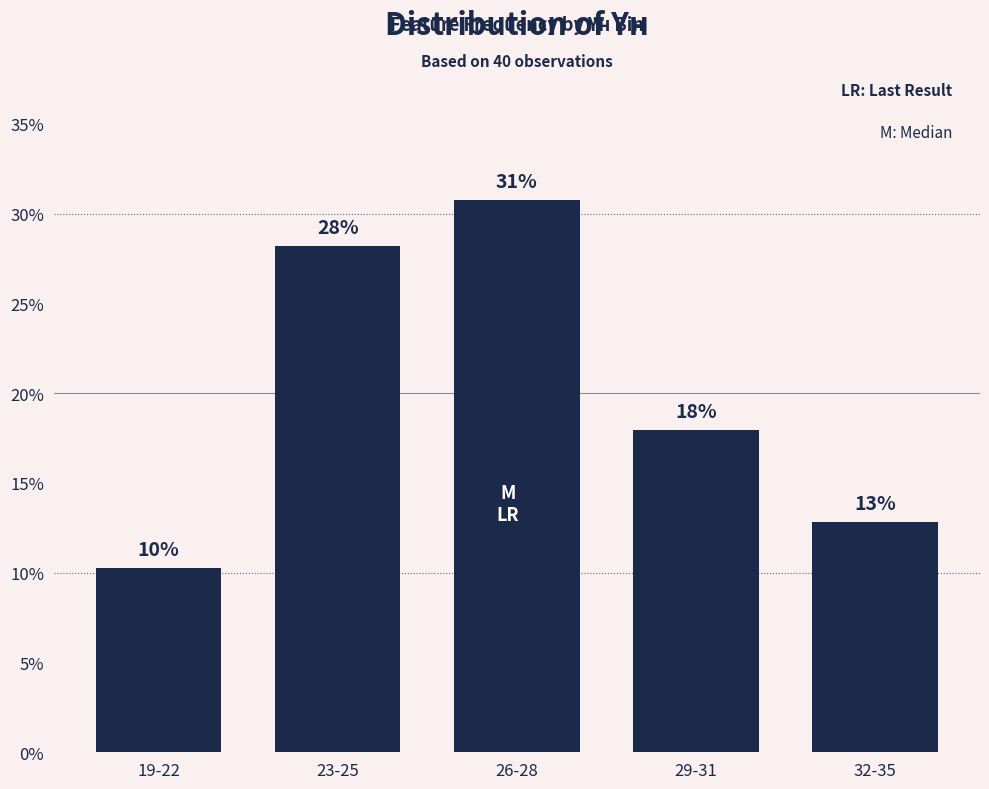

True or false: the data shows 17.7 at 32-35.

False